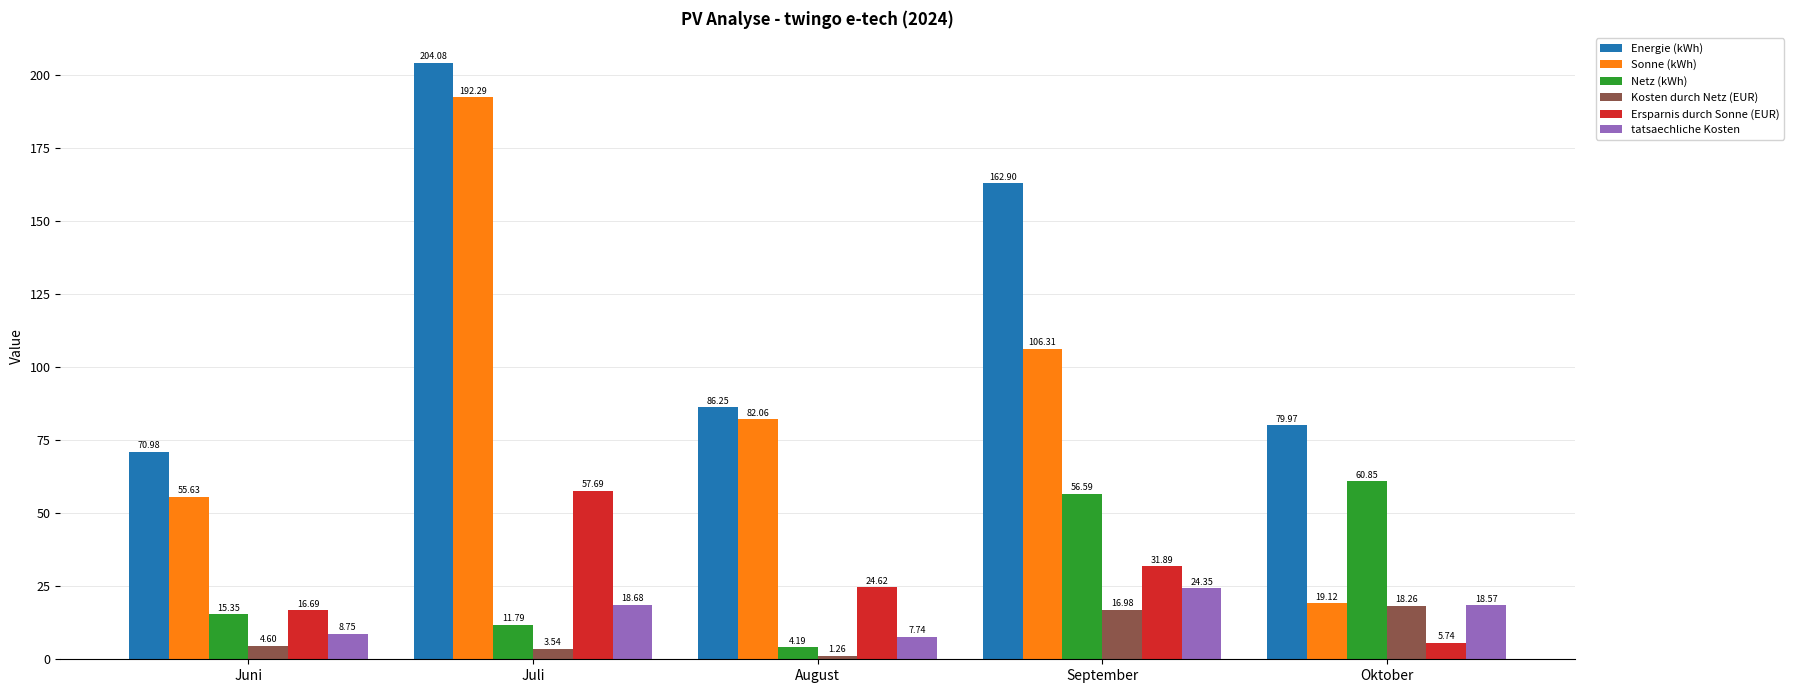

Which series has the largest total across all categories?

Energie (kWh)